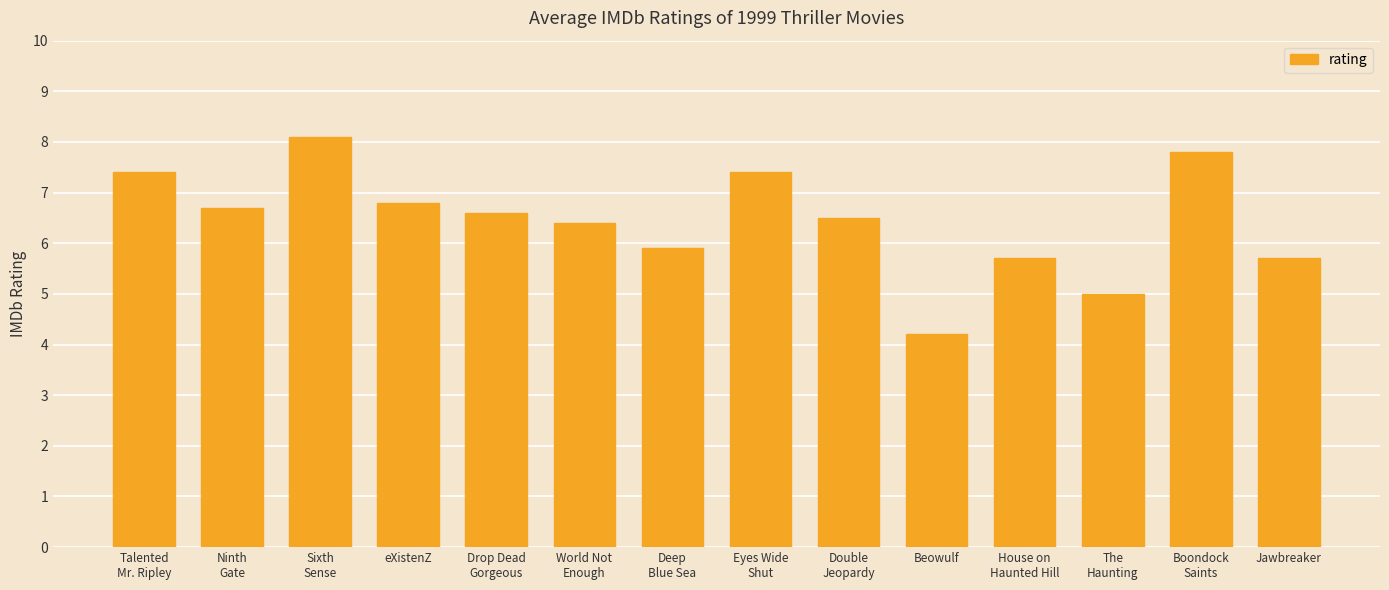

What position from the right is Eyes Wide
Shut?

7